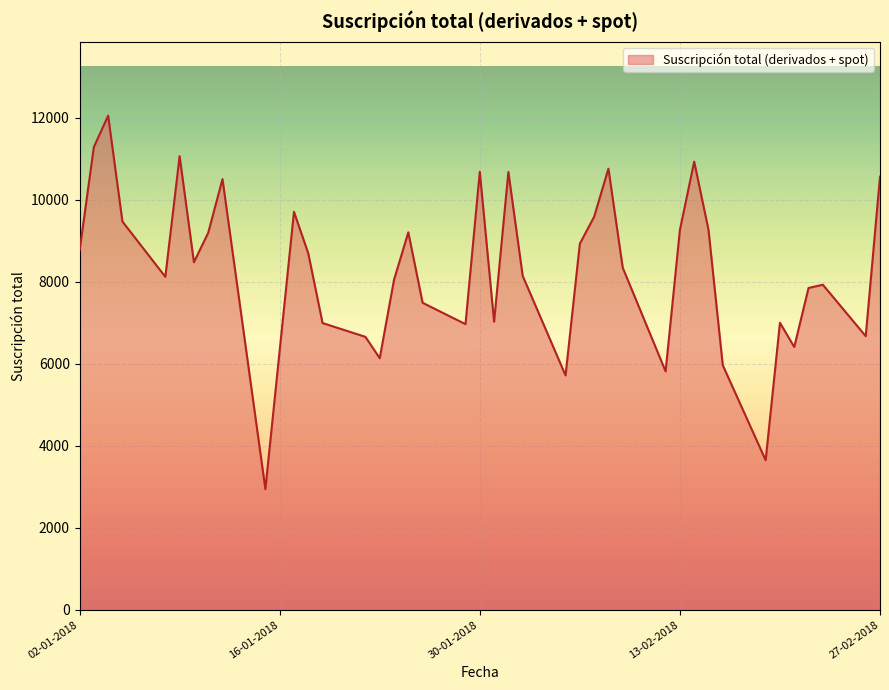

What is the difference between the maximum and minimum values?

9109